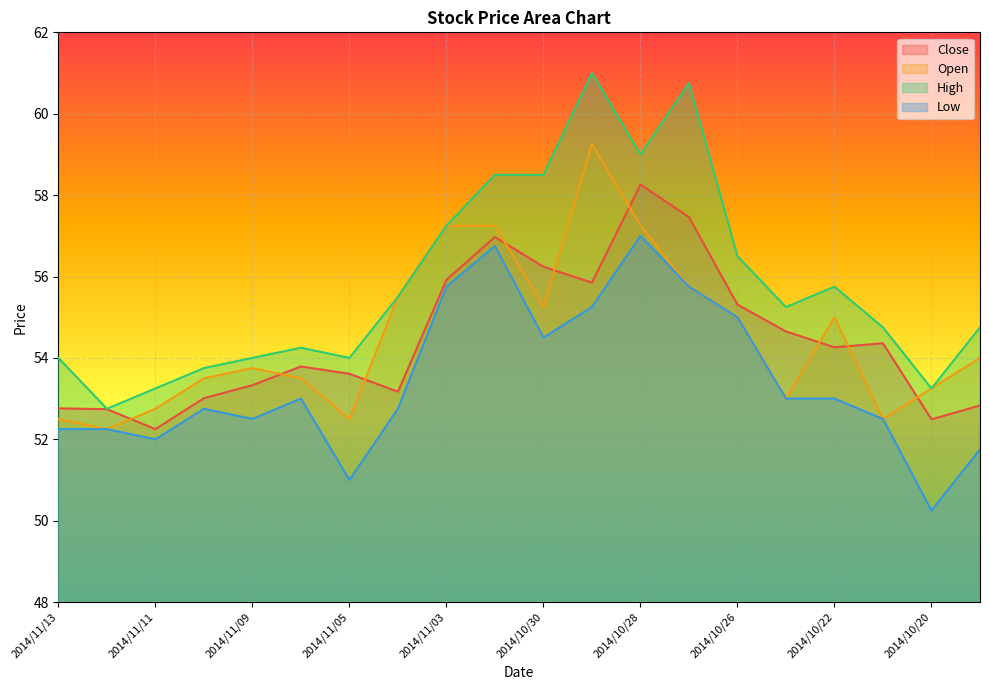

At which category does Low reach its first local peak?

2014/11/10